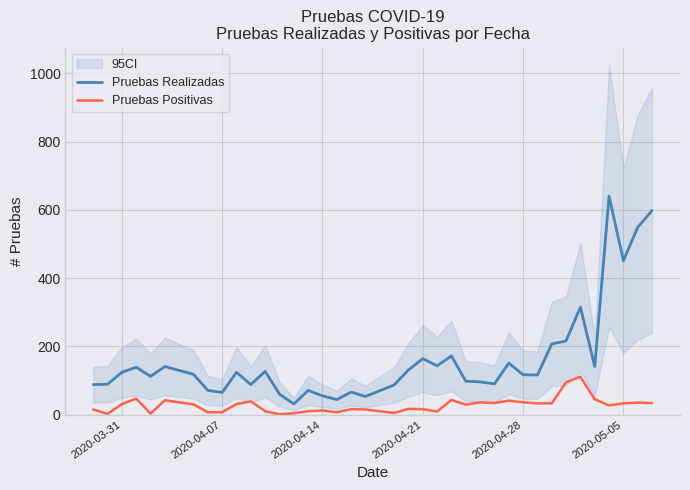

True or false: Pruebas Positivas and Pruebas Realizadas cross at least once.

False